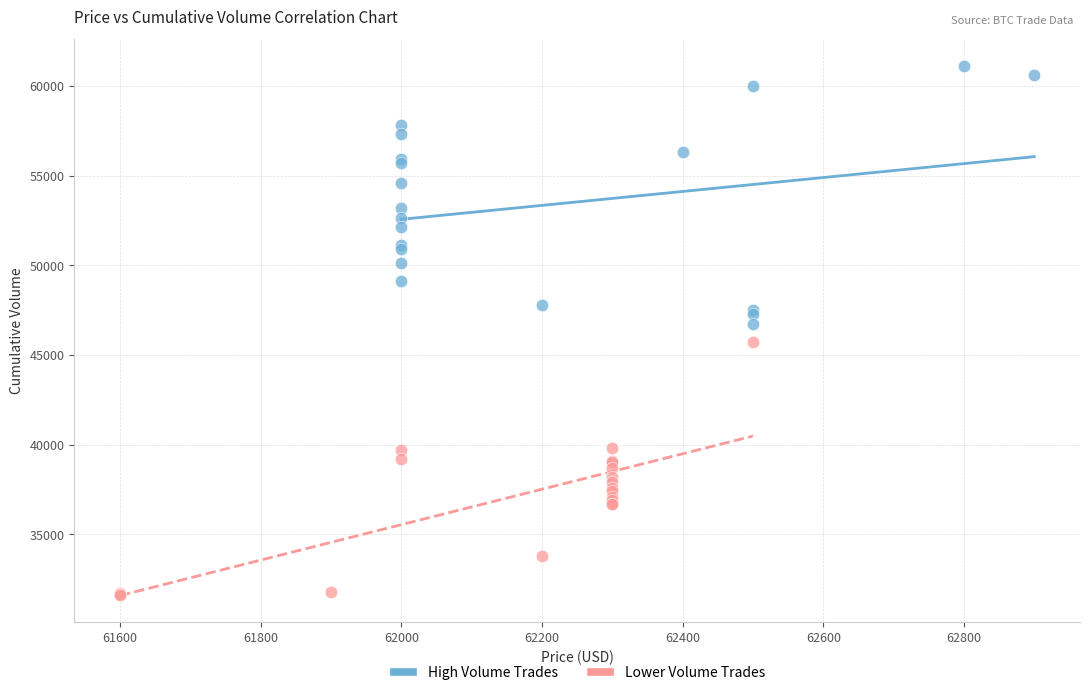

Which series reaches the maximum Y coordinate?

High Volume Trades